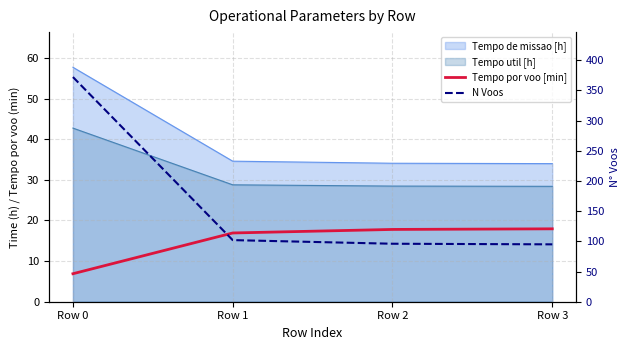

Which series has the widest spread of values?

N Voos